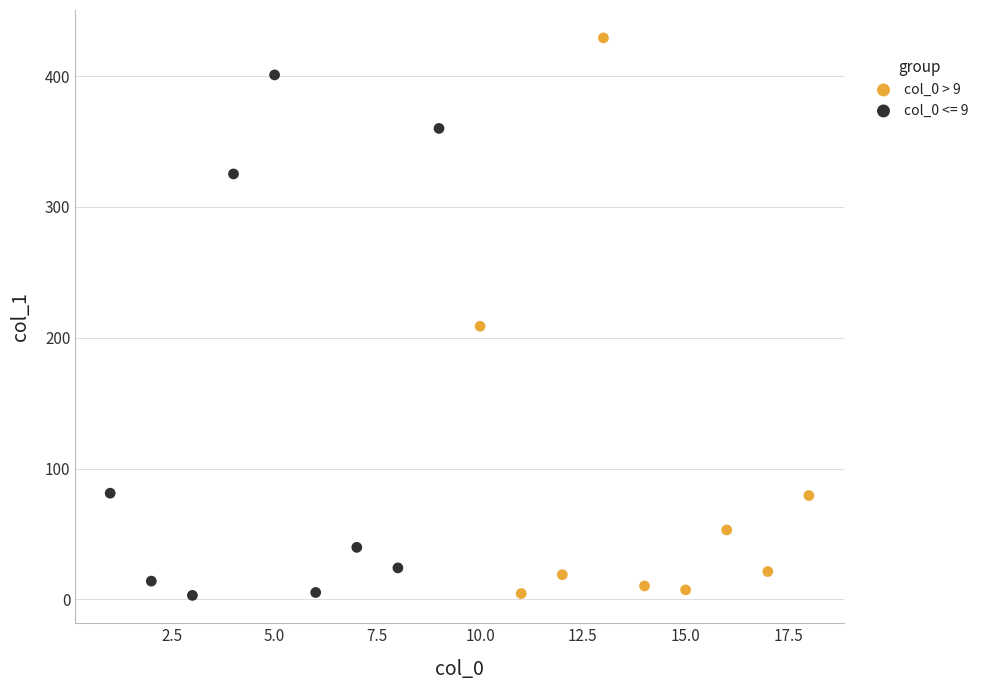

Which series reaches the maximum Y coordinate?

col_0 > 9